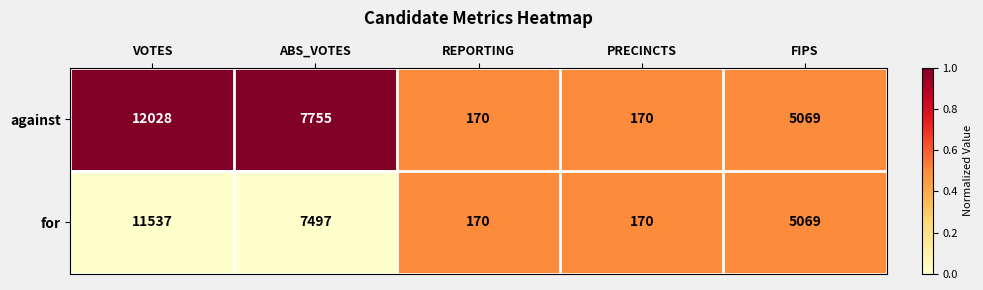

At which category is the sum across all series the highest?

VOTES